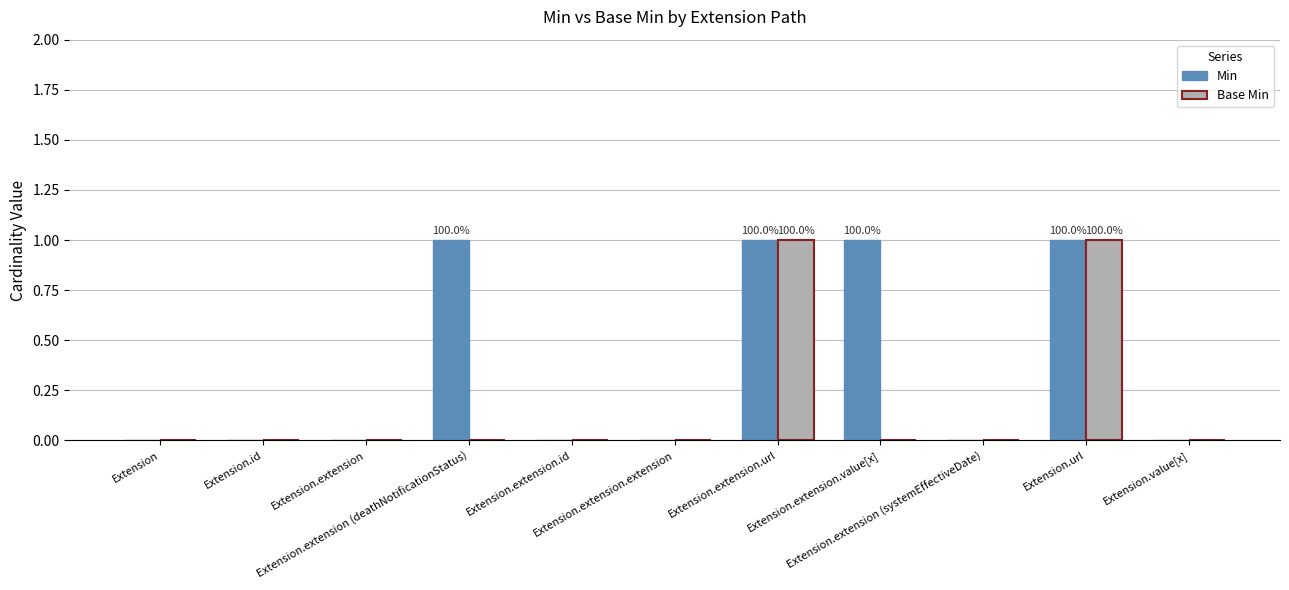

Which series has the largest total across all categories?

Min